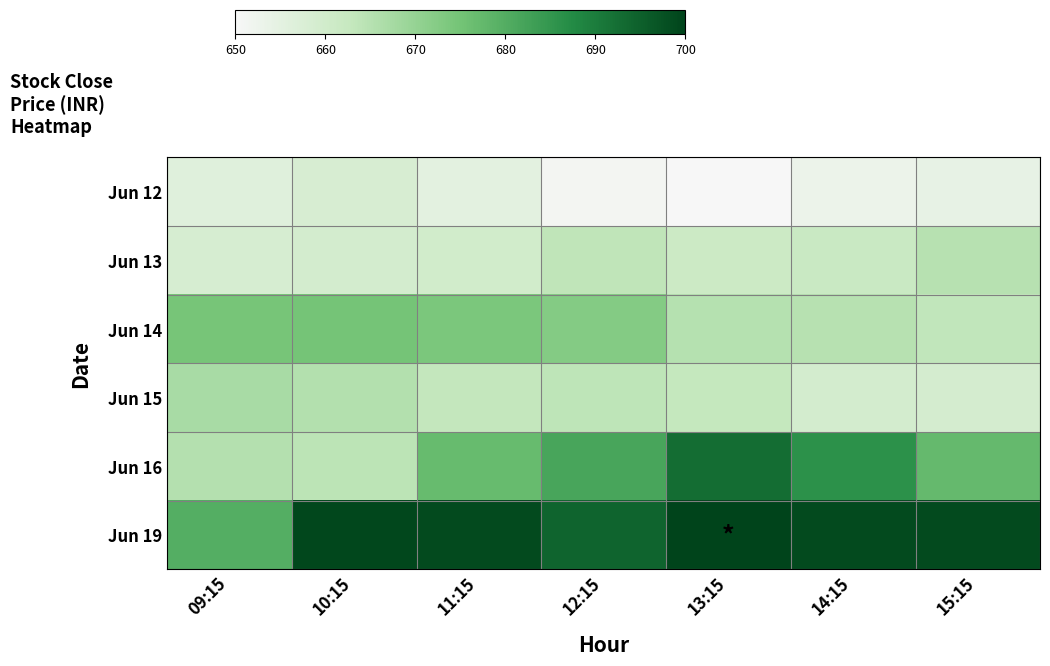

Reading left to right, list all the values displayed in this chart.

Jun 12: 09:15=656.2	10:15=658.4	11:15=655.1	12:15=651.0	13:15=650.0	14:15=652.8	15:15=654.0
Jun 13: 09:15=658.5	10:15=659.3	11:15=660.0	12:15=663.6	13:15=661.4	14:15=661.9	15:15=665.0
Jun 14: 09:15=674.8	10:15=674.9	11:15=674.0	12:15=672.6	13:15=665.2	14:15=665.0	15:15=663.5
Jun 15: 09:15=667.1	10:15=665.5	11:15=663.0	12:15=663.8	13:15=662.9	14:15=659.4	15:15=659.1
Jun 16: 09:15=665.4	10:15=664.2	11:15=677.0	12:15=682.0	13:15=692.9	14:15=686.2	15:15=677.5
Jun 19: 09:15=680.0	10:15=699.6	11:15=699.1	12:15=694.6	13:15=700.3	14:15=699.1	15:15=699.1